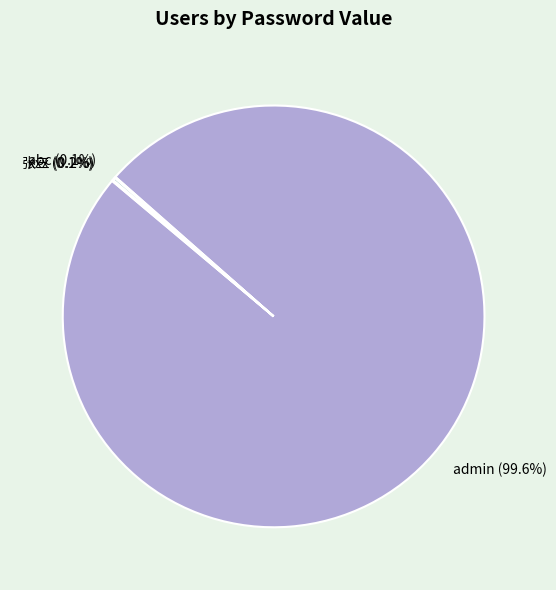

Does admin represent more than half of the total?

Yes